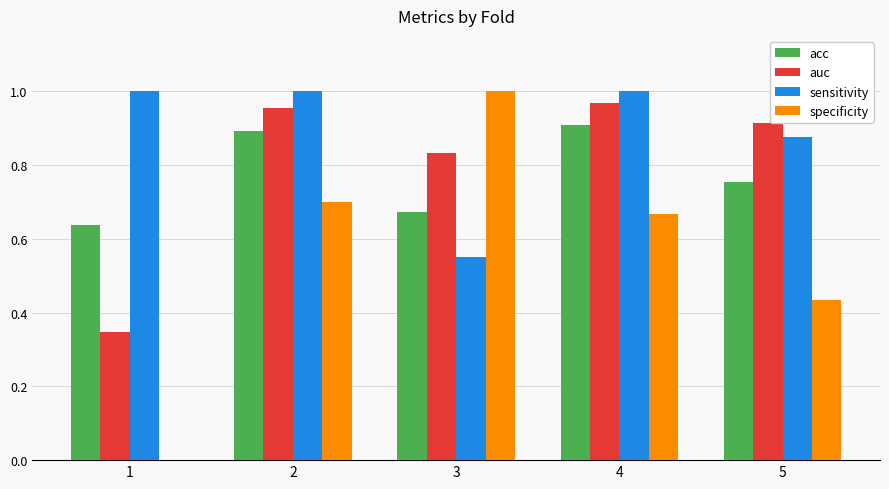

Count the number of categories in the chart.

5